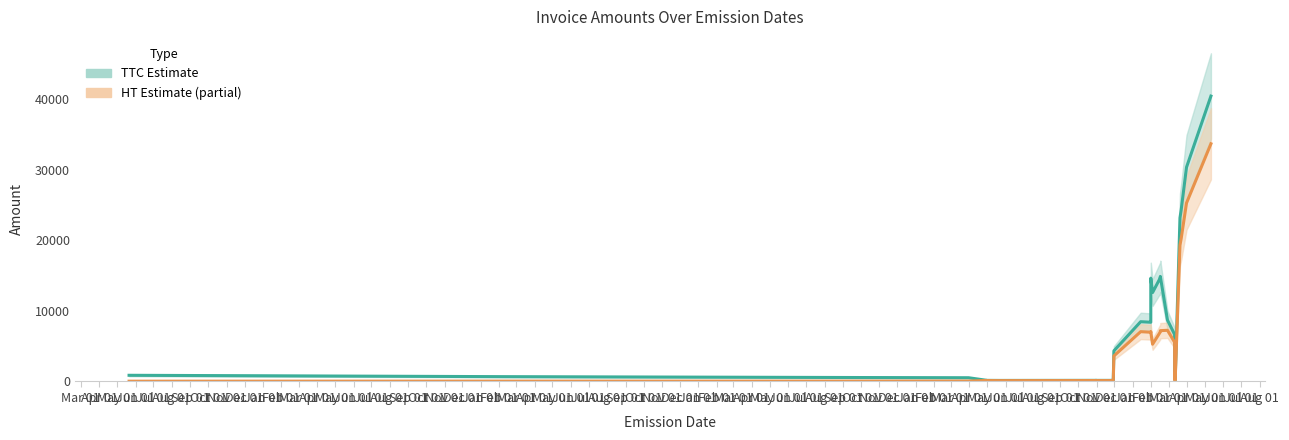

True or false: TTC (Estimate) and HT (Estimate based on partial data) cross at least once.

False